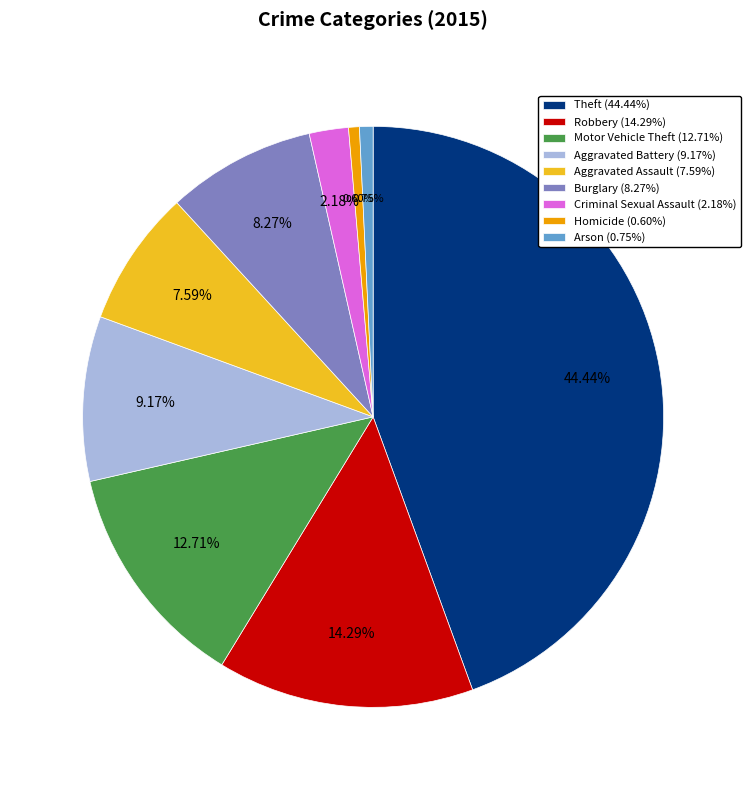

Does Homicide (0.60%) represent more than half of the total?

No